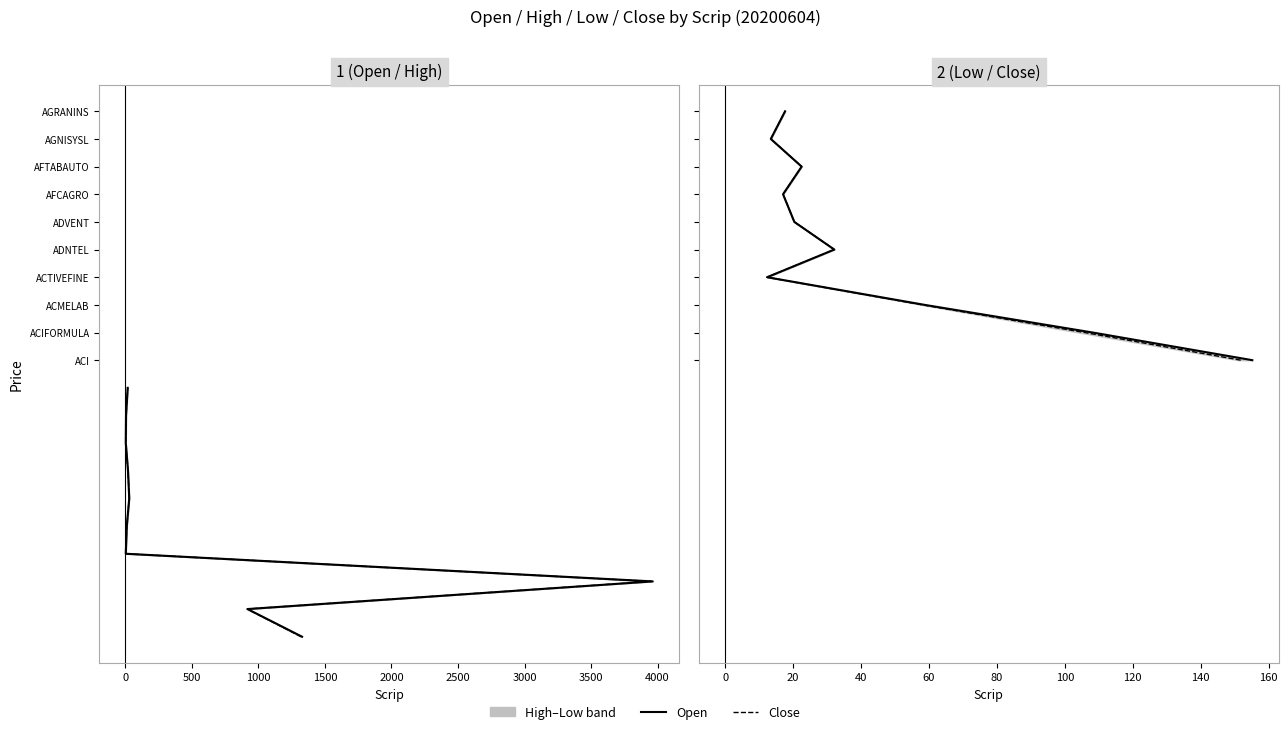

Which series changed the most between 500 and 1500?

Open